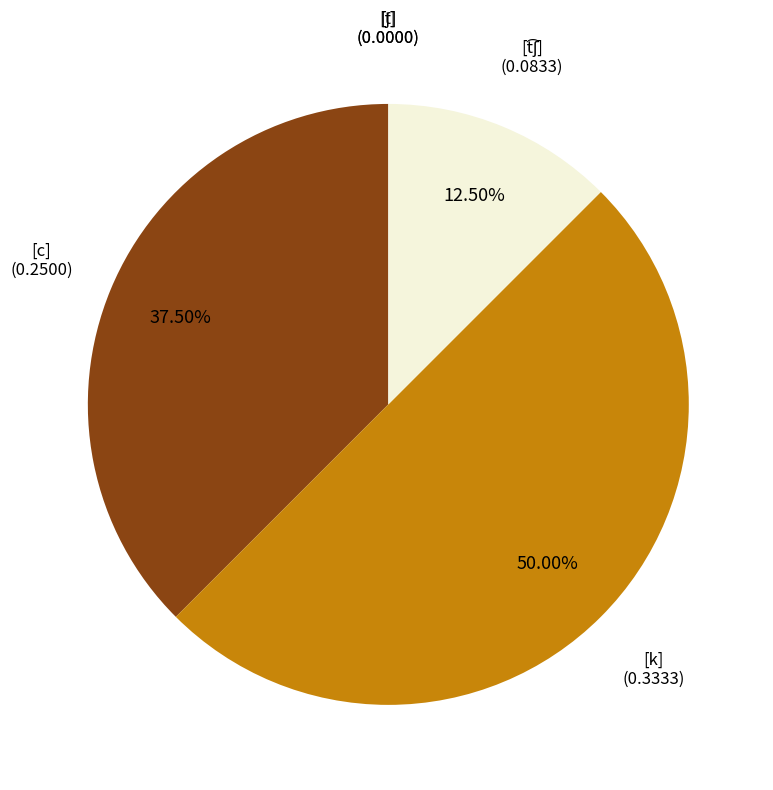

Which slice is the largest?

[k]